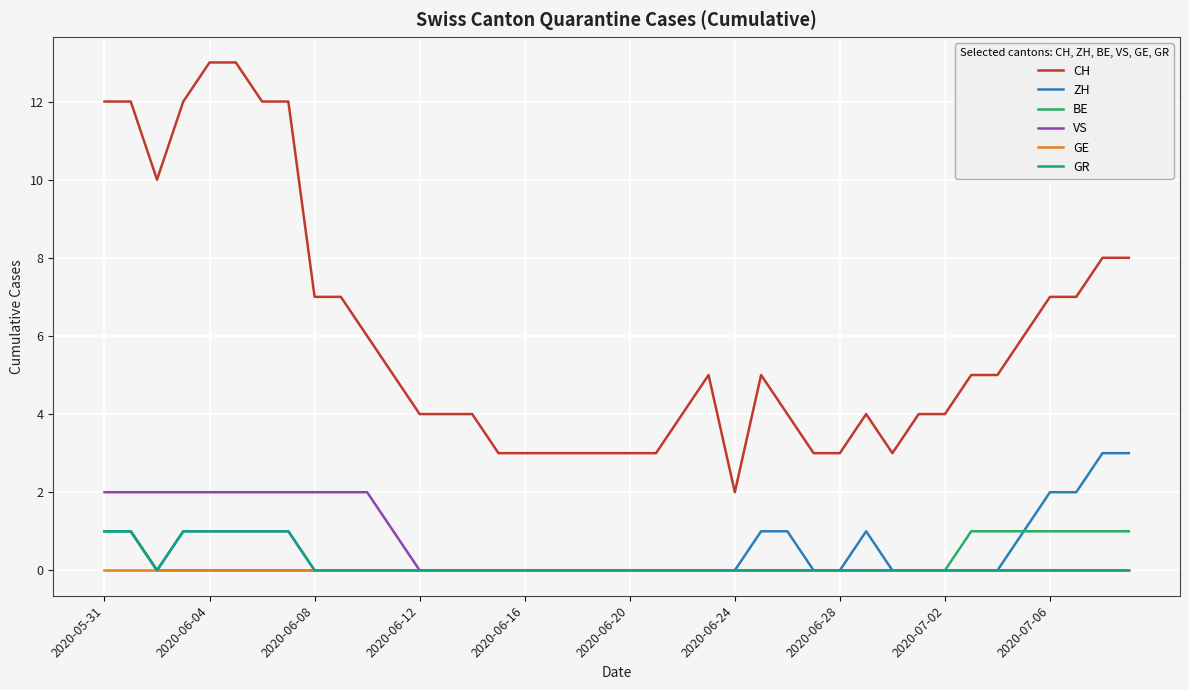

What is the greatest value displayed?

13